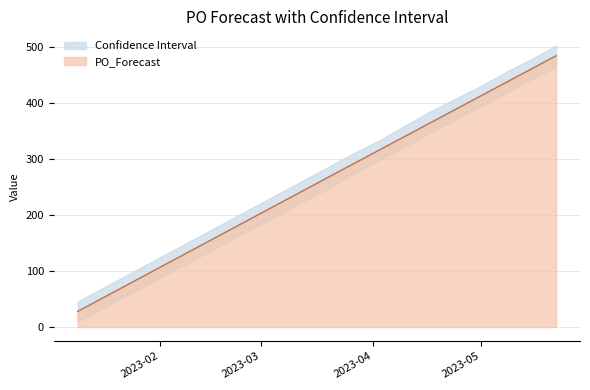

What is the maximum value for PO_Forecast?

485